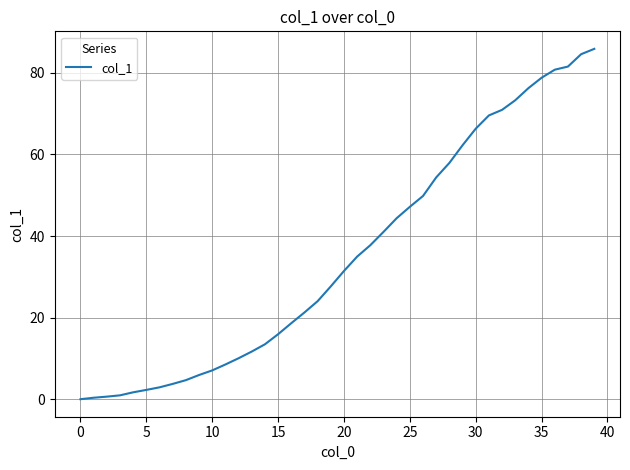

What is the maximum value shown in the chart?

85.9